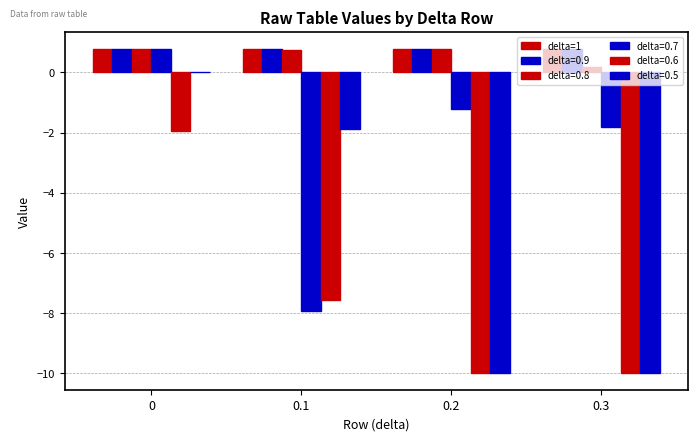

Are the bars horizontal?

No